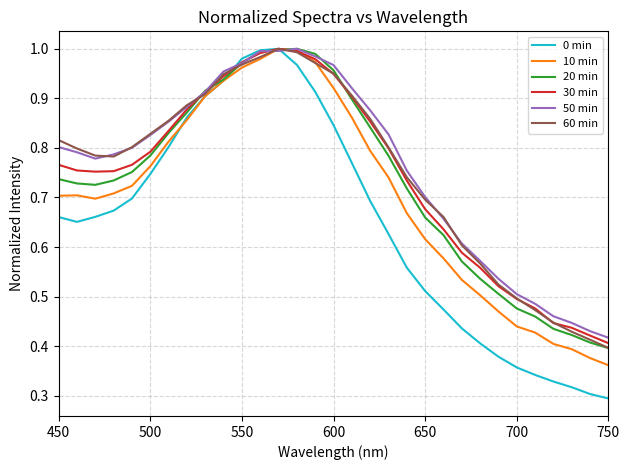

Which series has the largest range (max minus min)?

0 min